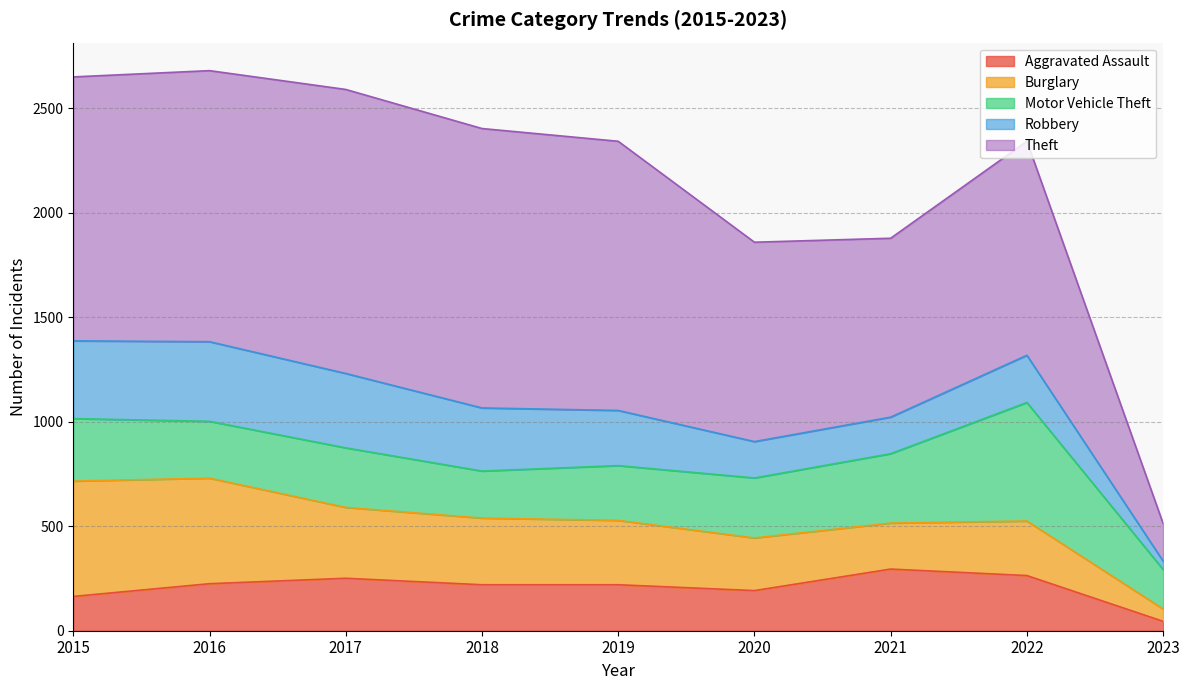

What value does the Motor Vehicle Theft series have at 2019?

262